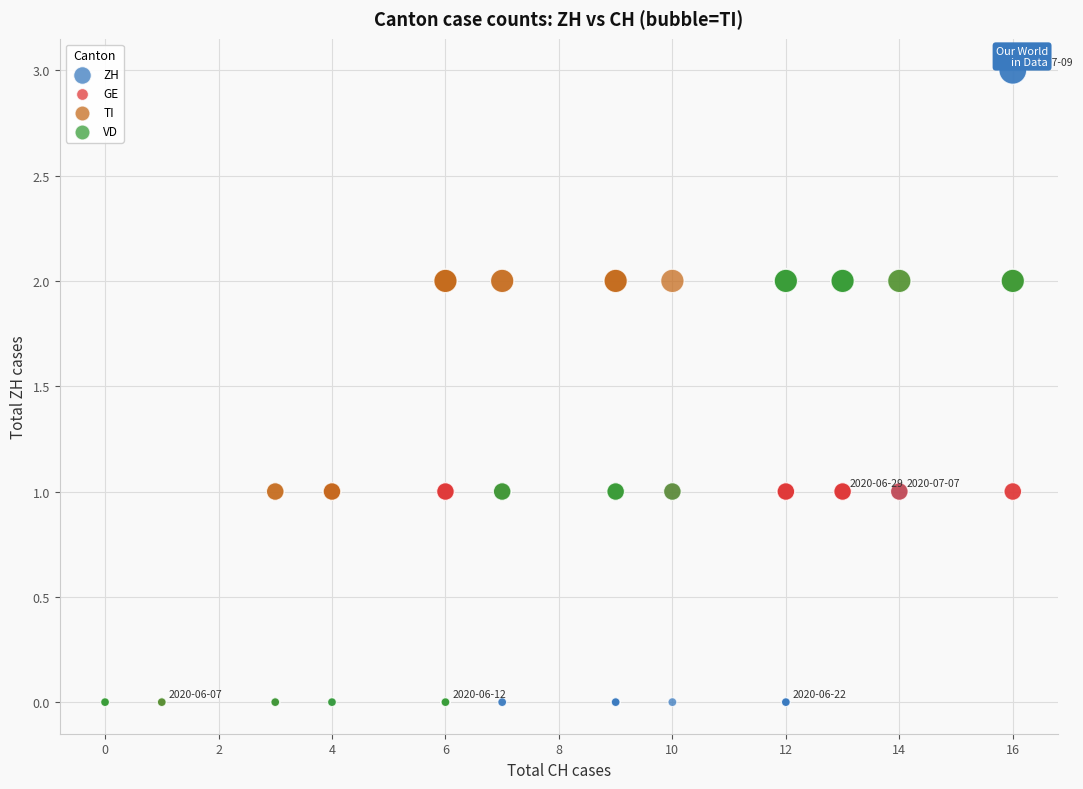

Which series has the widest spread of Y values?

ZH